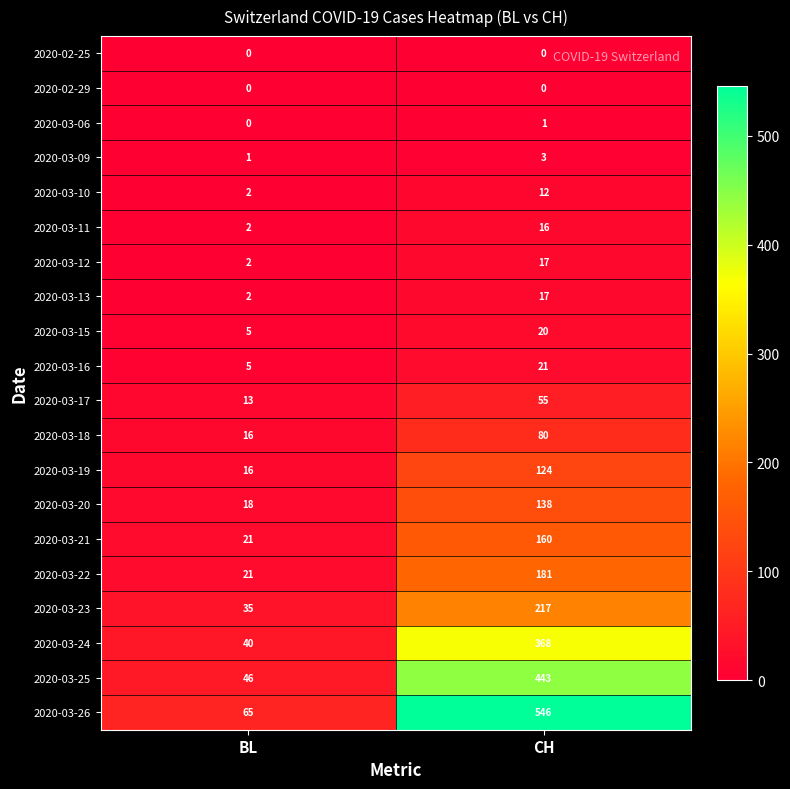

At how many categories does at least one series exceed 403?

1